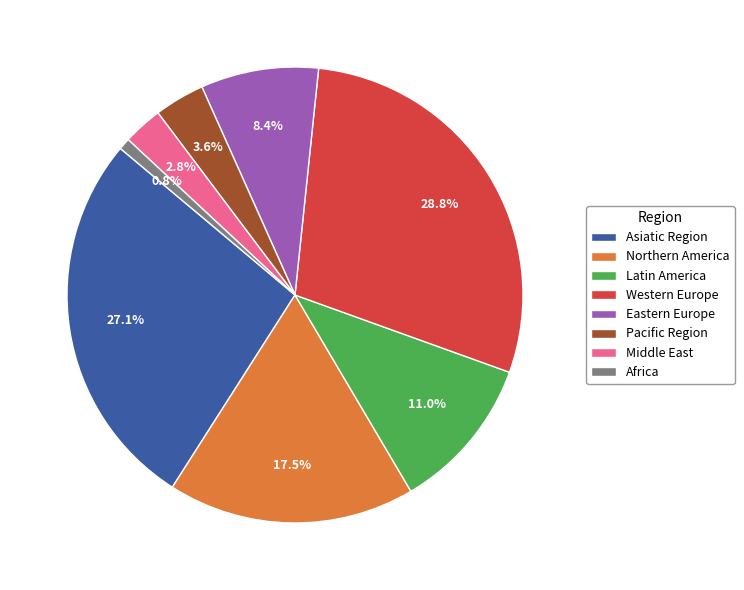

Does Latin America account for over 50% of the chart?

No